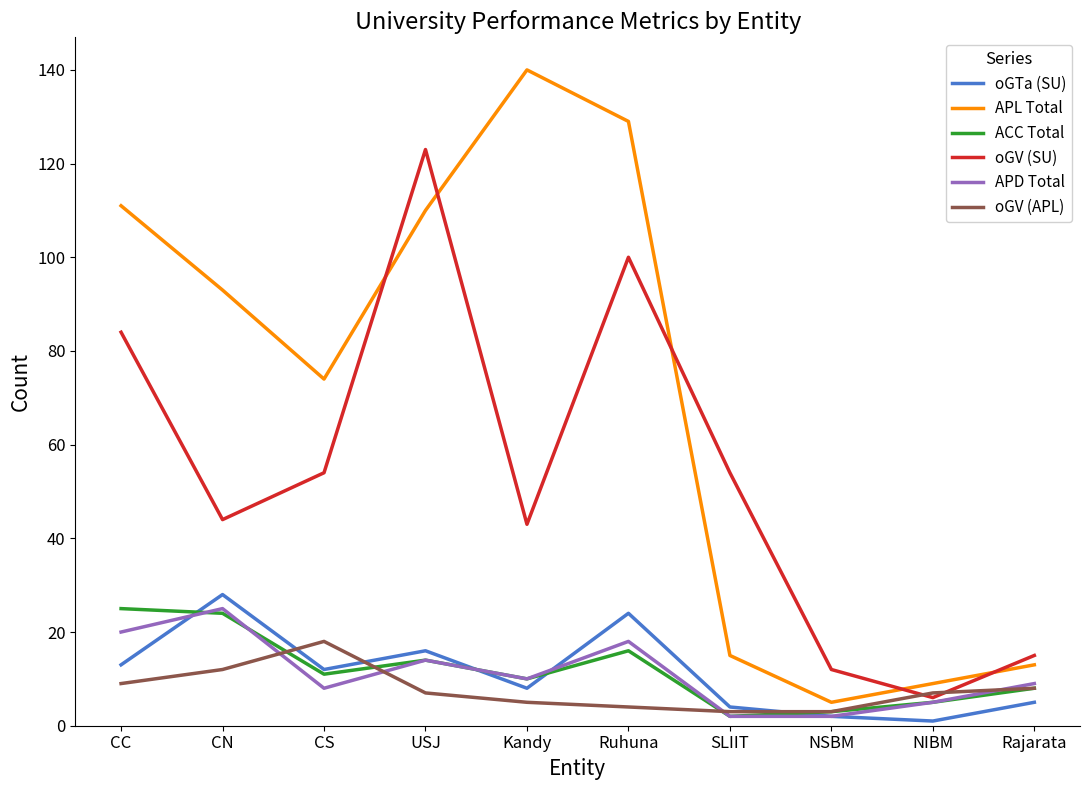

True or false: APD Total and APL Total intersect in this chart.

False